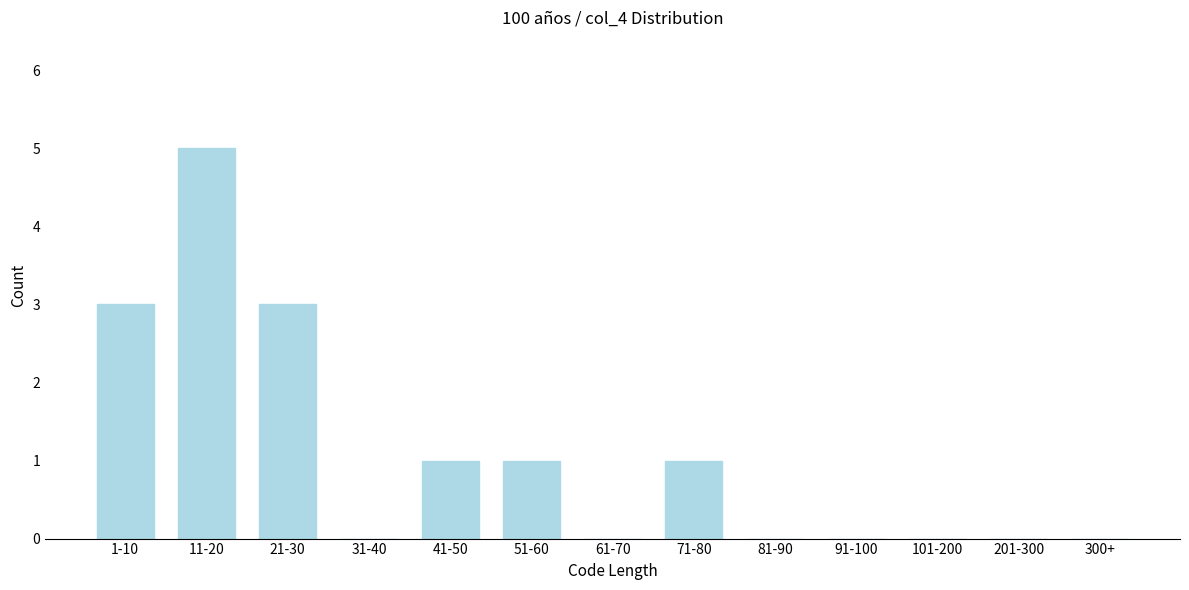

Reading right to left, what are all the values shown in this chart?

300+=0	201-300=0	101-200=0	91-100=0	81-90=0	71-80=1	61-70=0	51-60=1	41-50=1	31-40=0	21-30=3	11-20=5	1-10=3